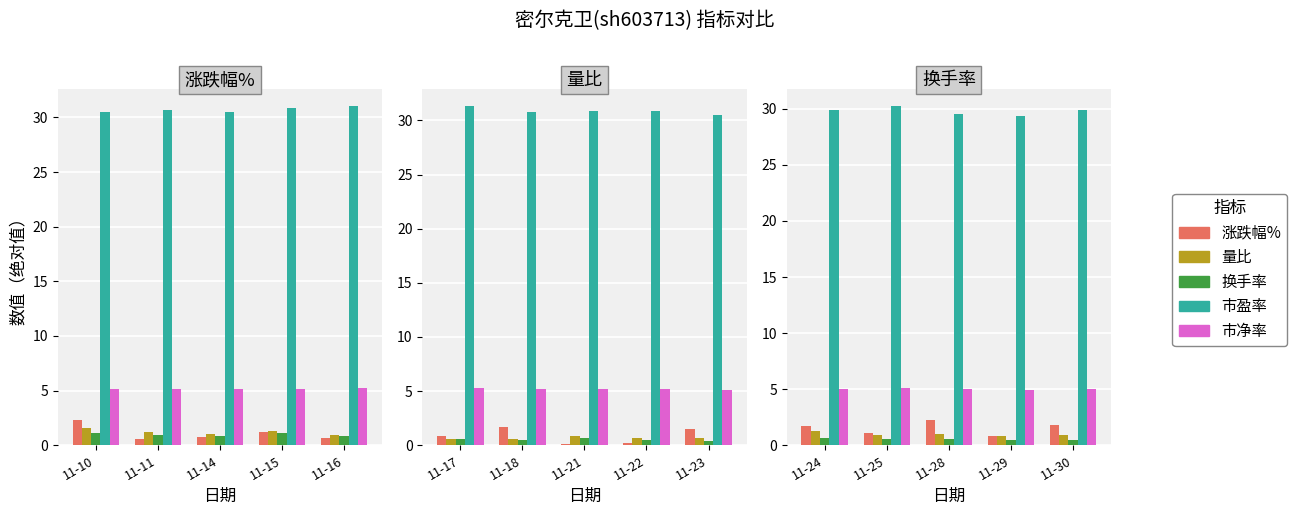

What are all the series names shown in the legend?

涨跌幅%, 量比, 换手率, 市盈率, 市净率